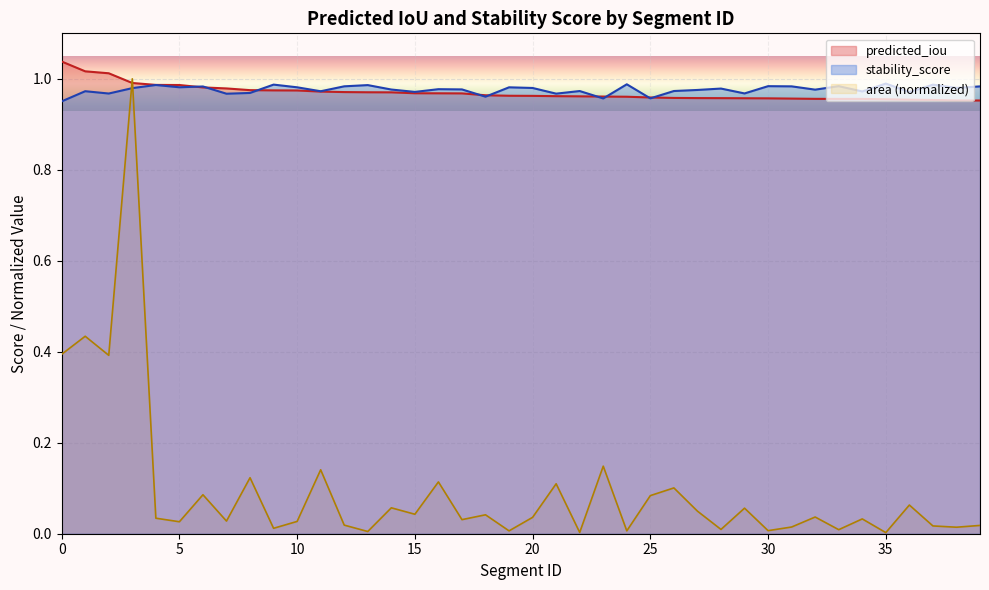

What is the value of the stability_score point at the 11th from the left?

1.0